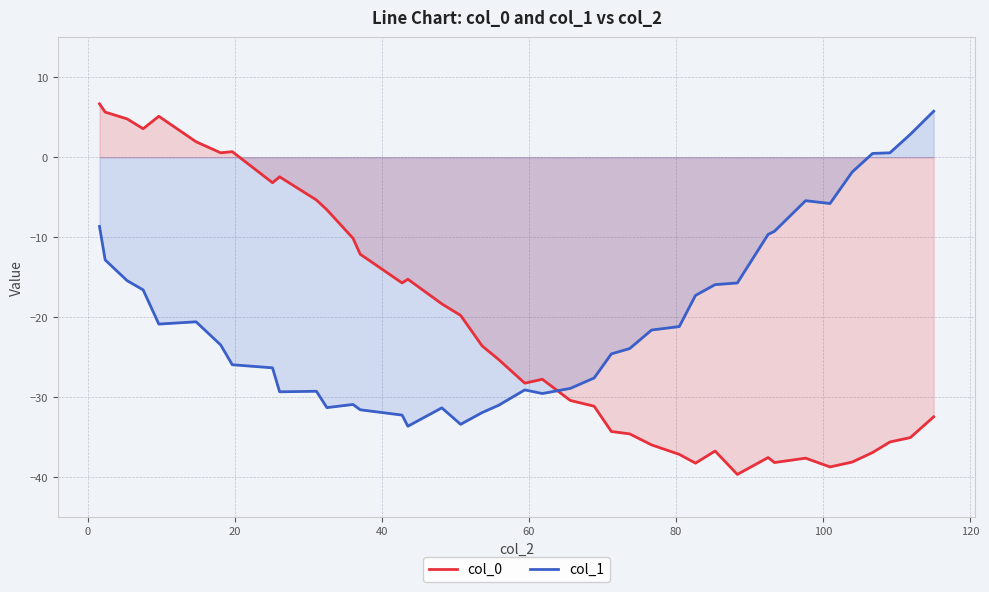

Which series has the widest spread of values?

col_0